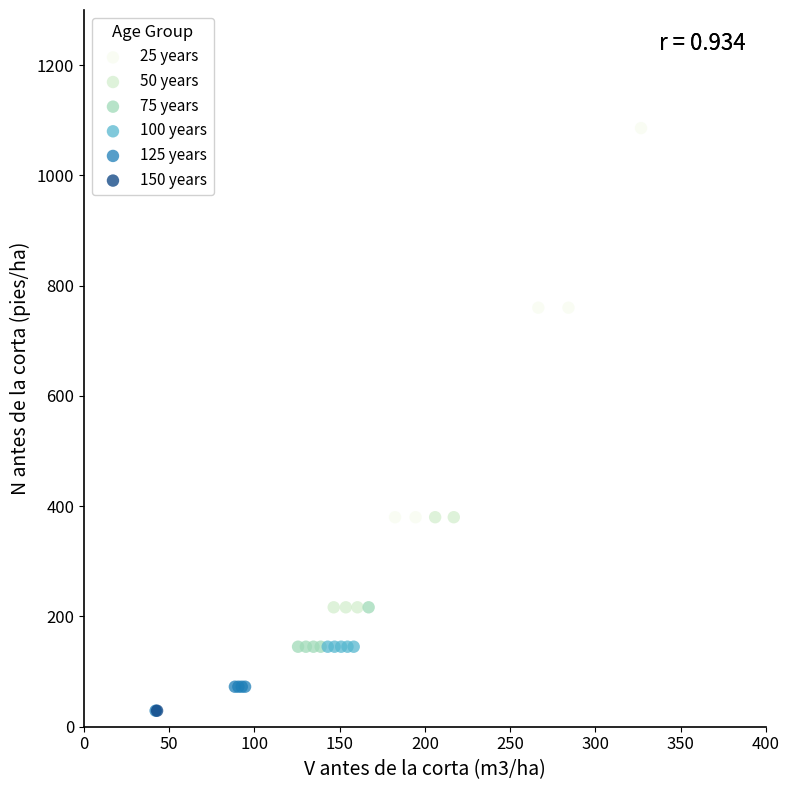

What are all the series names shown in the legend?

25 years, 50 years, 75 years, 100 years, 125 years, 150 years